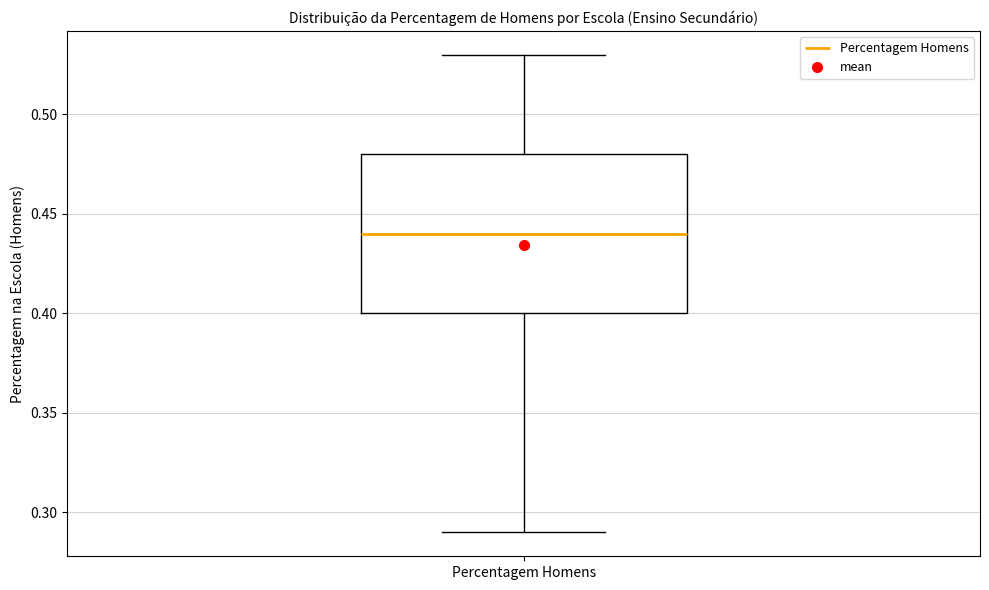

Transcribe this box plot: give where the median line is, the range the box spans, and where the two whiskers end, as read against the y-axis. The values are not printed on the chart, so give them approximately, as read against the axis.

median 0.44, box 0.40 to 0.48, whiskers 0.29 to 0.53